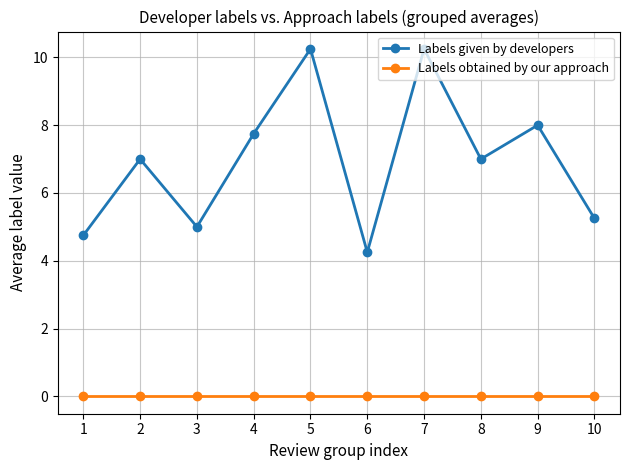

Is this an area chart (filled region under the line)?

No